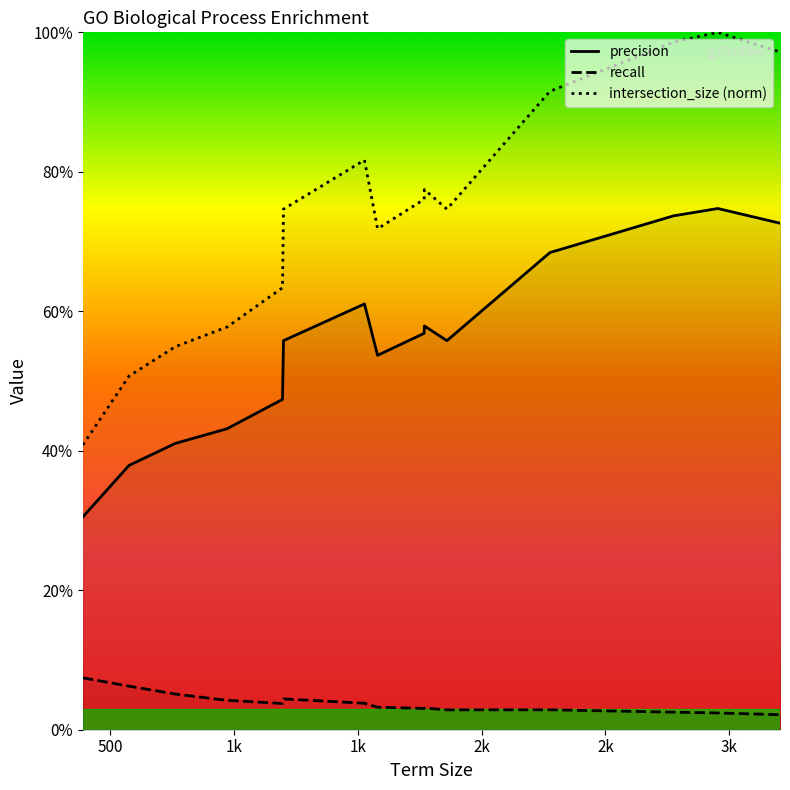

What are all the series names shown in the legend?

precision, recall, intersection_size (norm)